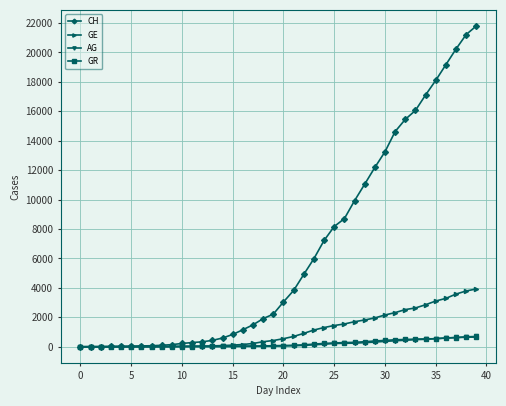

What is the greatest value displayed?

21804